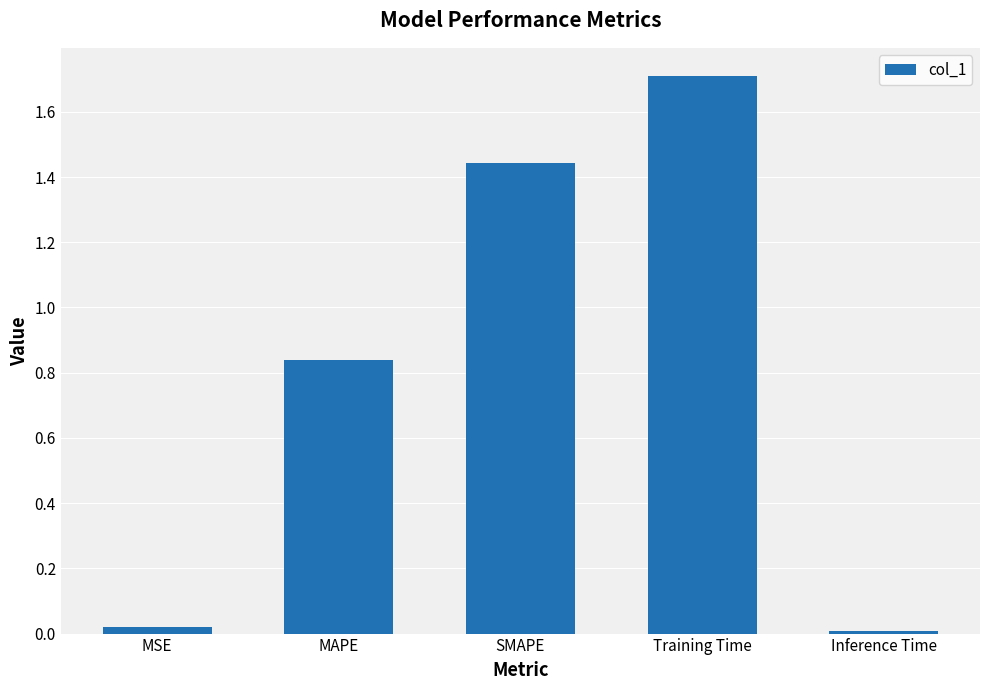

True or false: the data shows 0.7 at SMAPE.

False